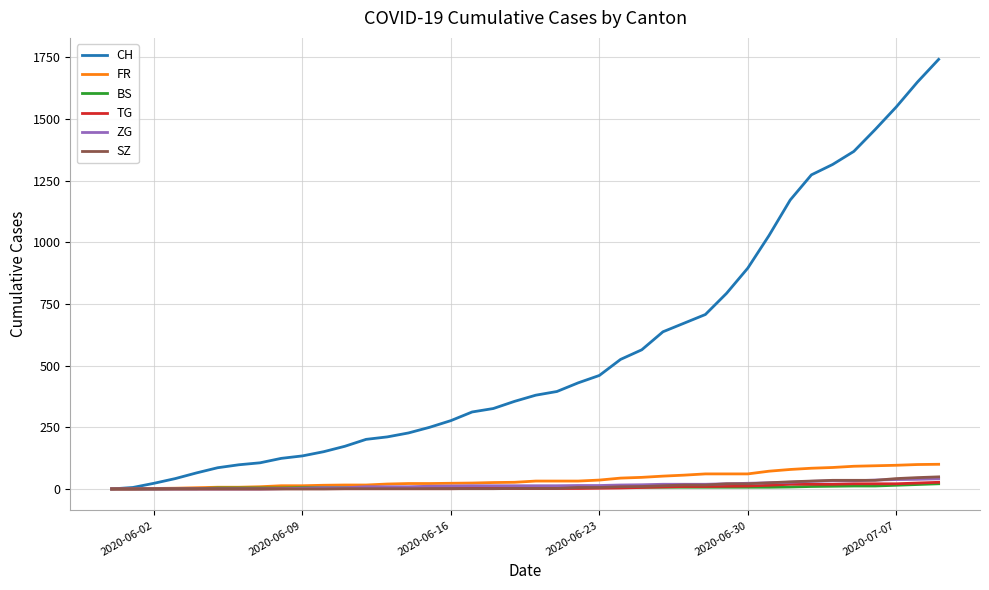

What is the greatest value displayed?

1741